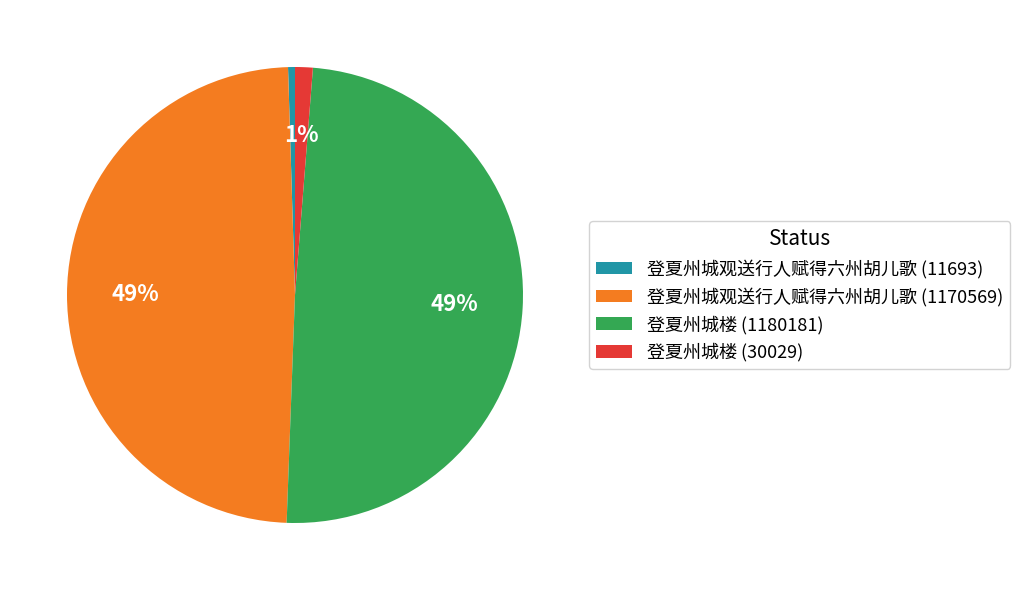

The 登夏州城楼 (1180181) slice represents 36% of the pie. True or false?

False